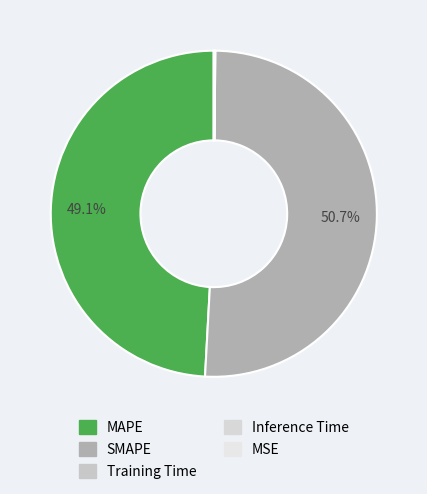

To the nearest percent, what is the difference between the Training Time and MAPE slice percentages?

49%